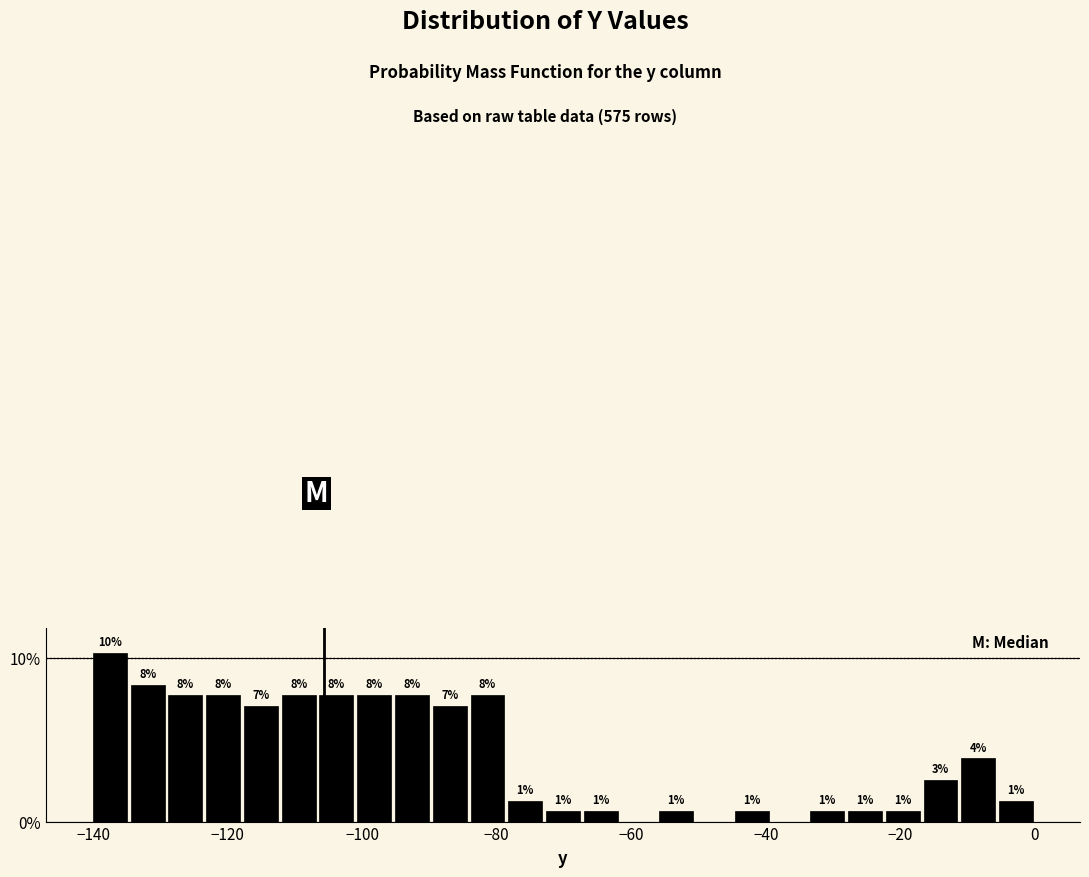

Around what value on the x-axis is the tallest bar? Give the approximate position of its centre, as read against the axis.

-138